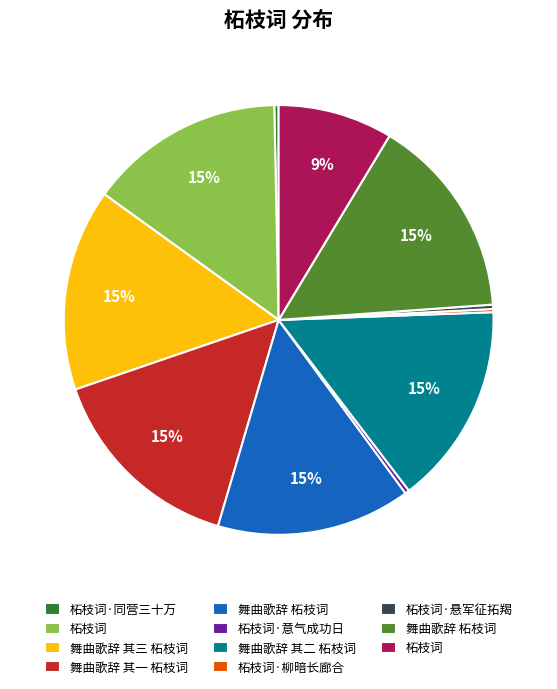

Does any single category account for the majority?

No